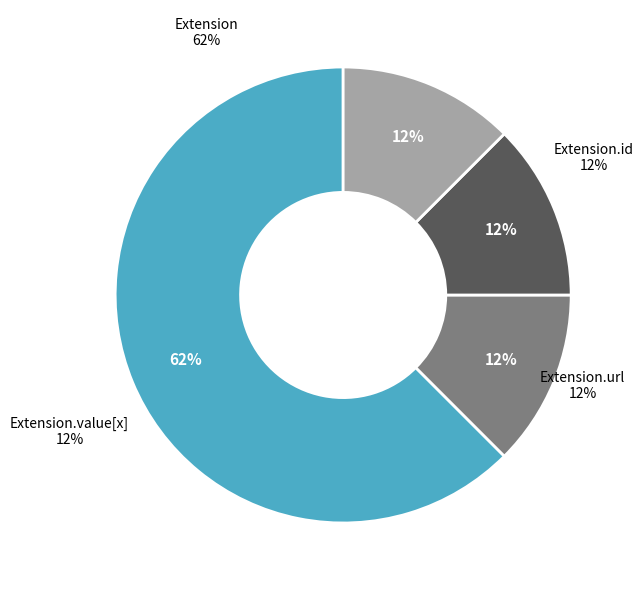

To the nearest percent, what is the difference between the largest and smallest slice percentages?

50%